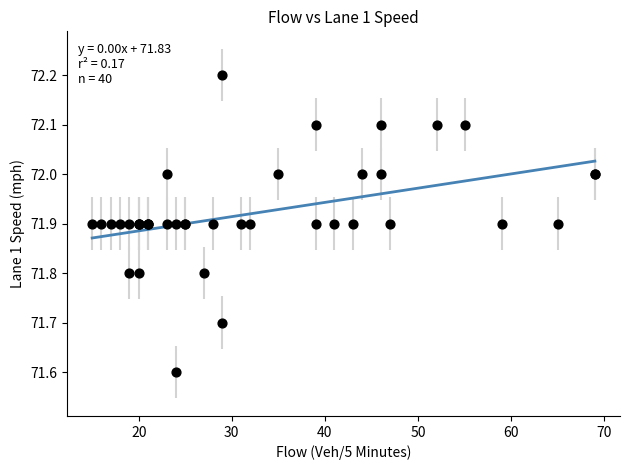

What Y value in the scatter plot is closest to 71?

71.6